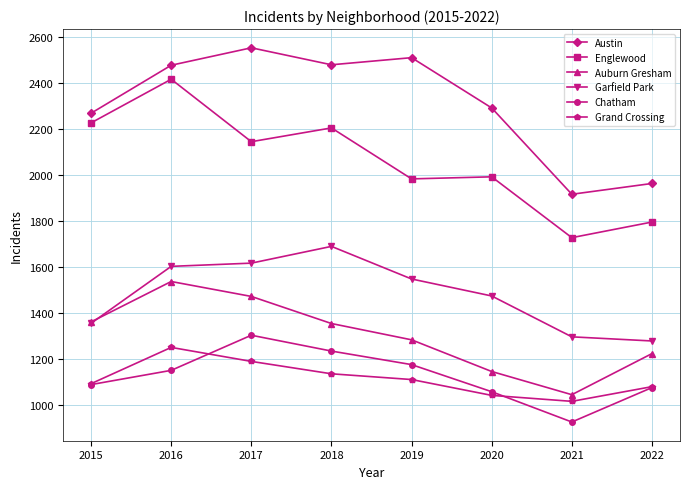

How many distinct data groups are displayed?

6